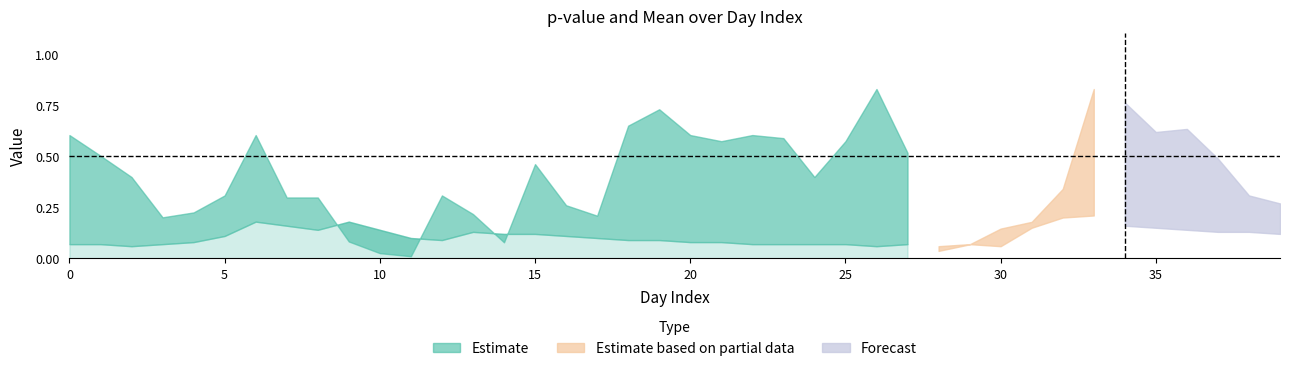

Is the value of pvalue at 14 greater than the value of mean at 31?

No